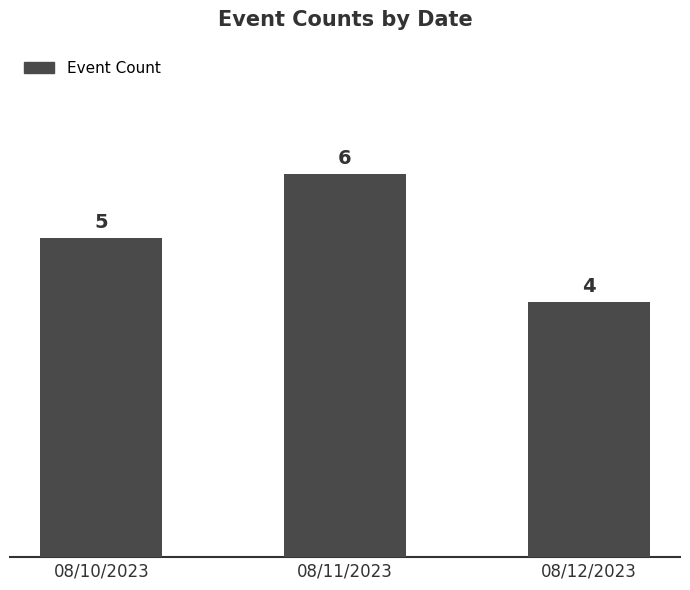

Rank the categories by value from highest to lowest.

08/11/2023, 08/10/2023, 08/12/2023